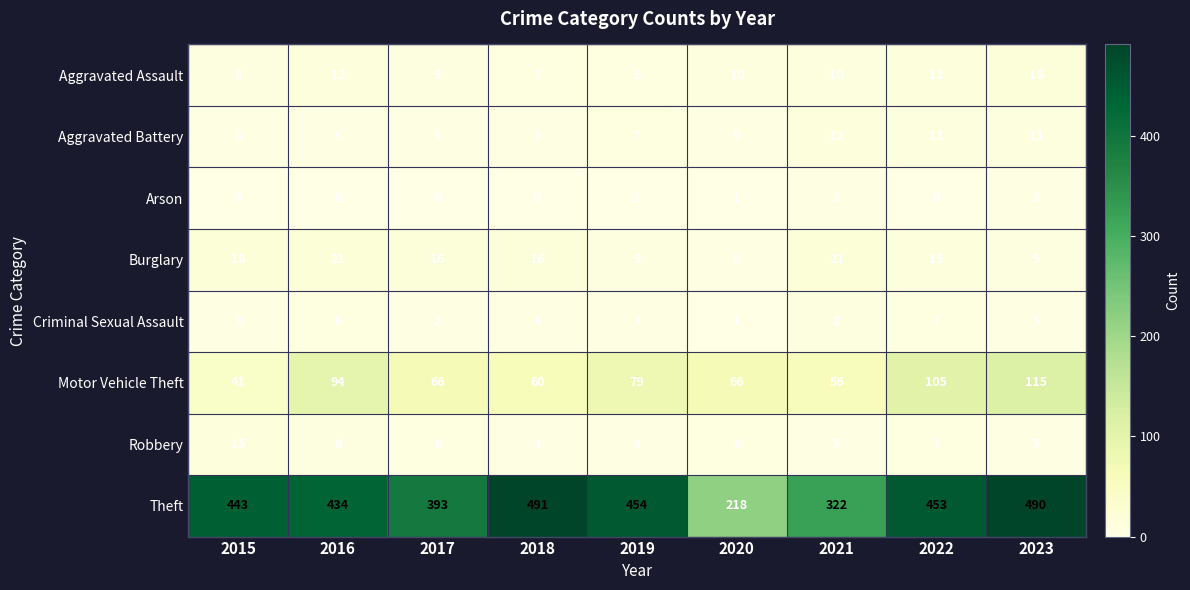

Where does the Criminal Sexual Assault series first go above 4?

2016